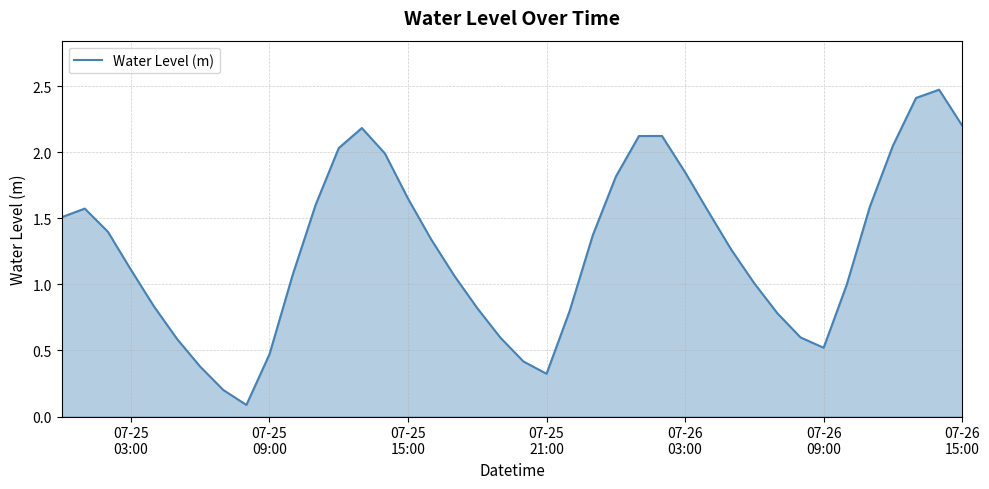

What is the greatest value displayed?

2.5